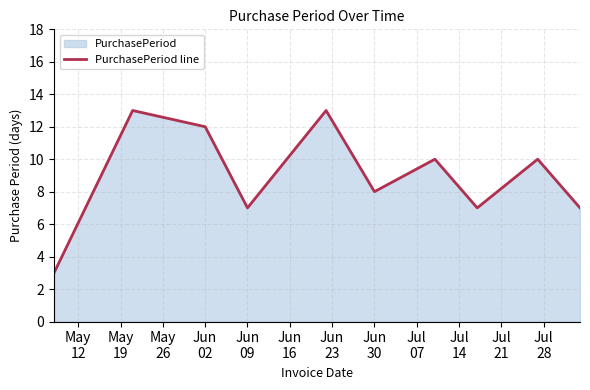

Where is the data nearest to the value 8?

Jun
30